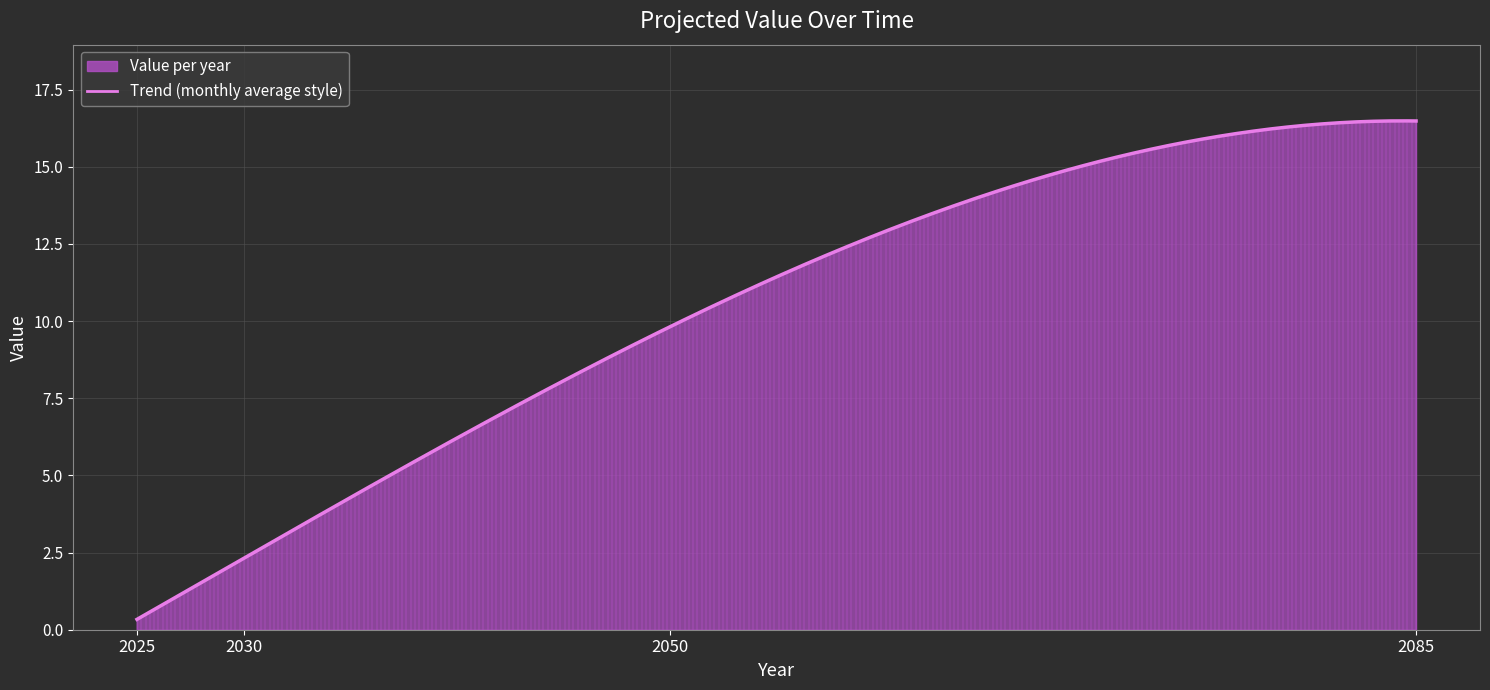

Which category has the lowest value across all series?

2025